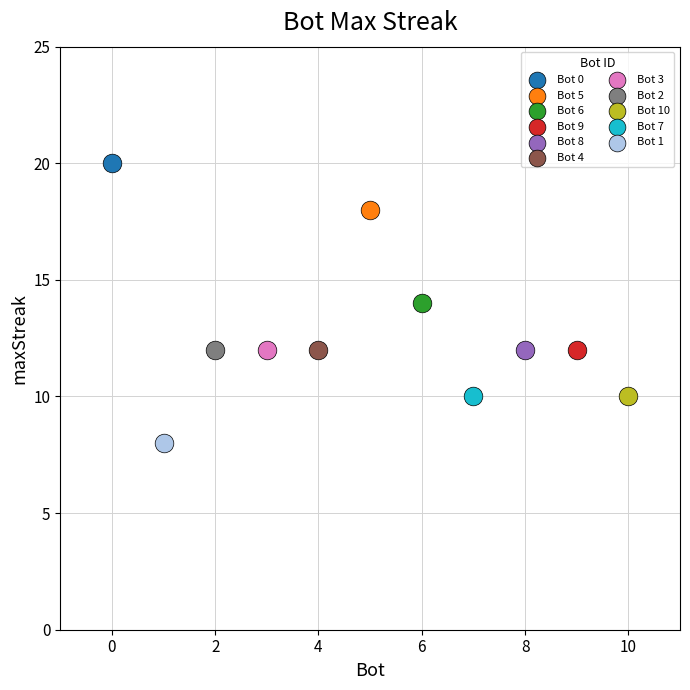

What are all the series names shown in the legend?

Bot 0, Bot 5, Bot 6, Bot 9, Bot 8, Bot 4, Bot 3, Bot 2, Bot 10, Bot 7, Bot 1